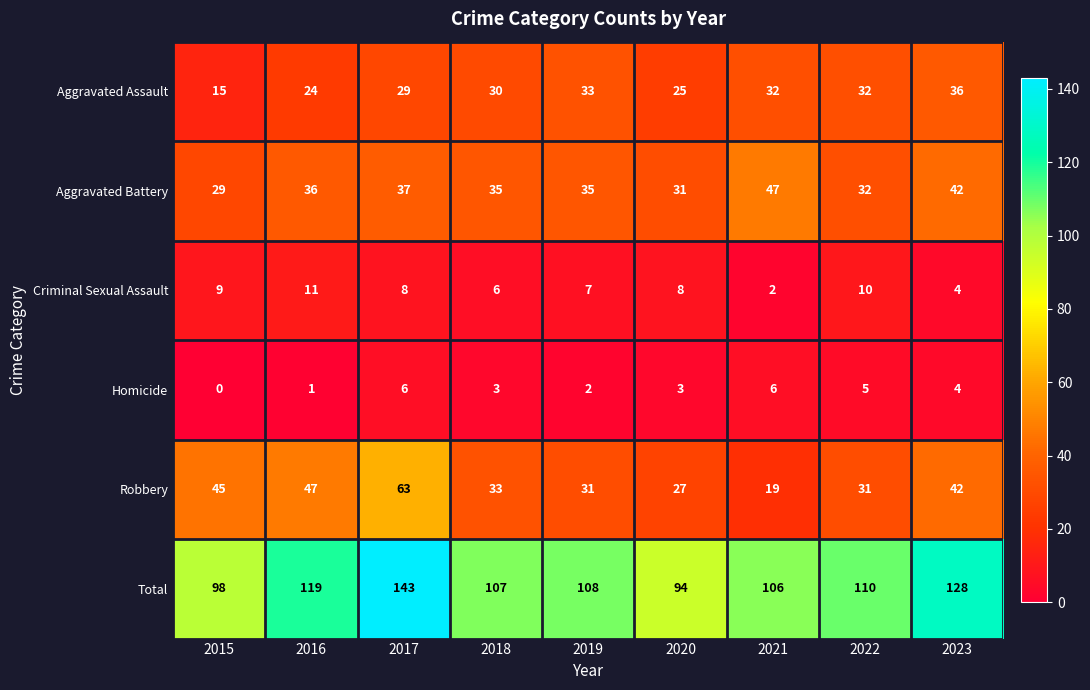

At which category is the sum across all series the highest?

2017